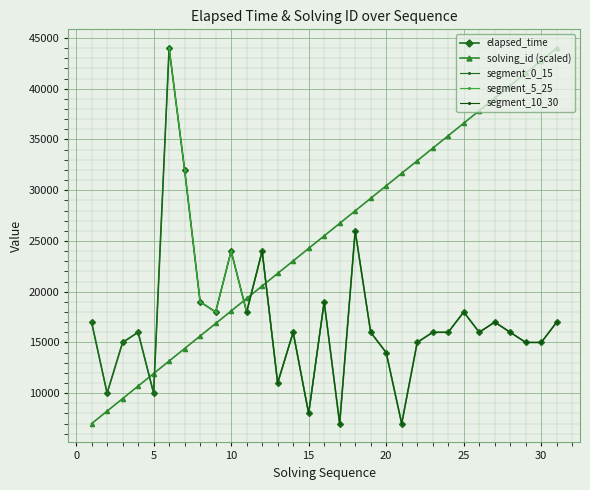

In elapsed_time, how many points are higher than both neighbors (excluding endpoints)?

9